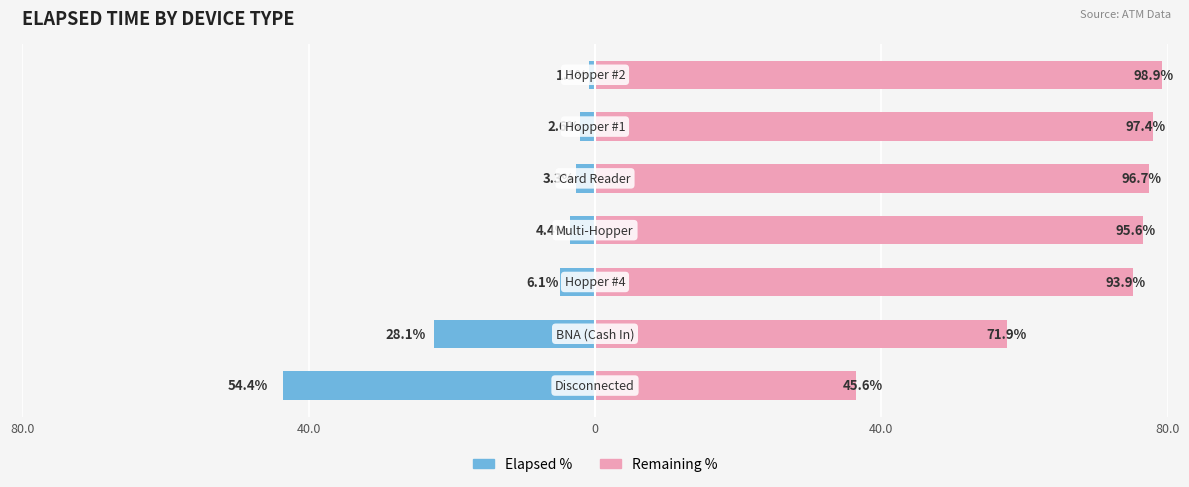

Reading left to right, list all the values displayed in this chart.

Elapsed %: -43.5	-22.5	-4.9	-3.5	-2.6	-2.1	-0.9
Remaining %: 36.5	57.5	75.1	76.5	77.4	77.9	79.1